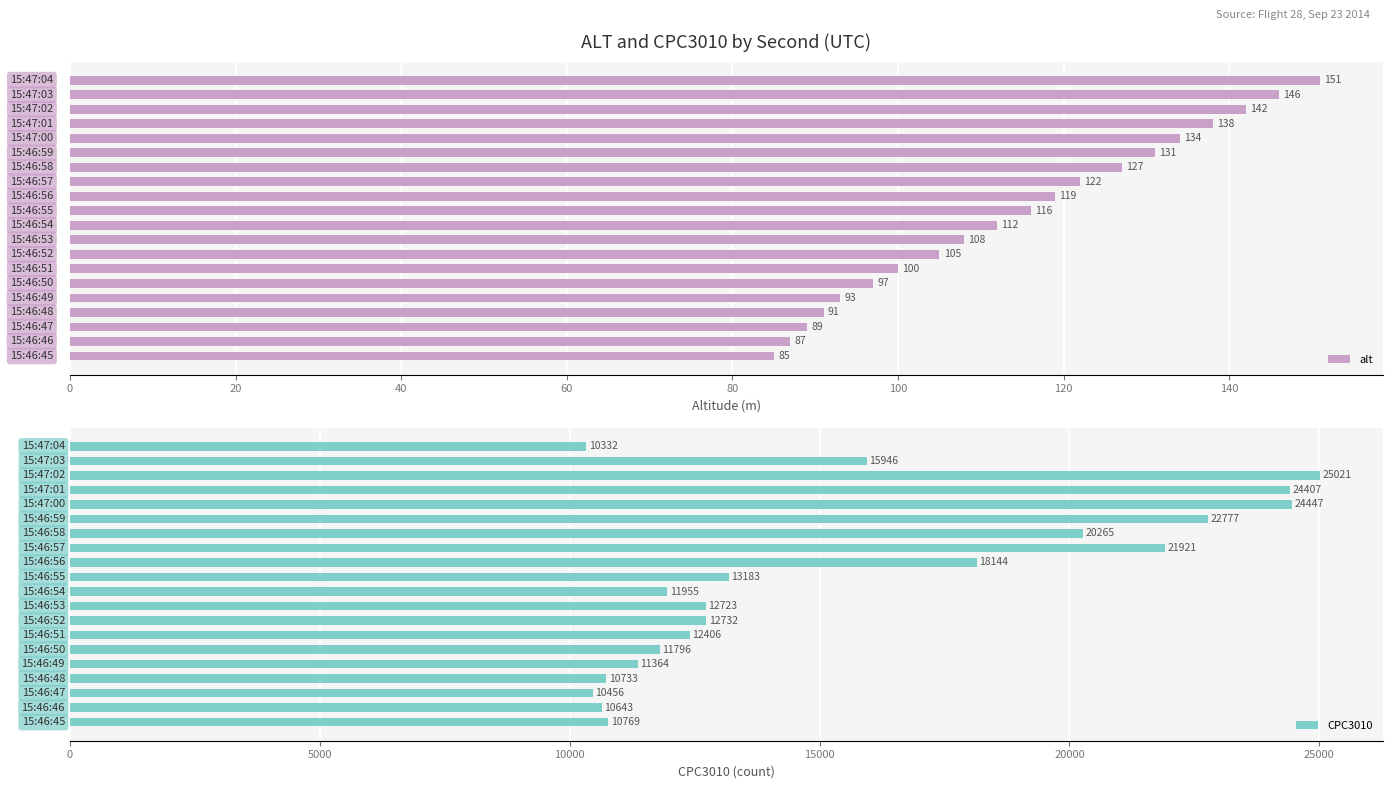

Between 160 and 16, which series saw the biggest shift?

CPC3010